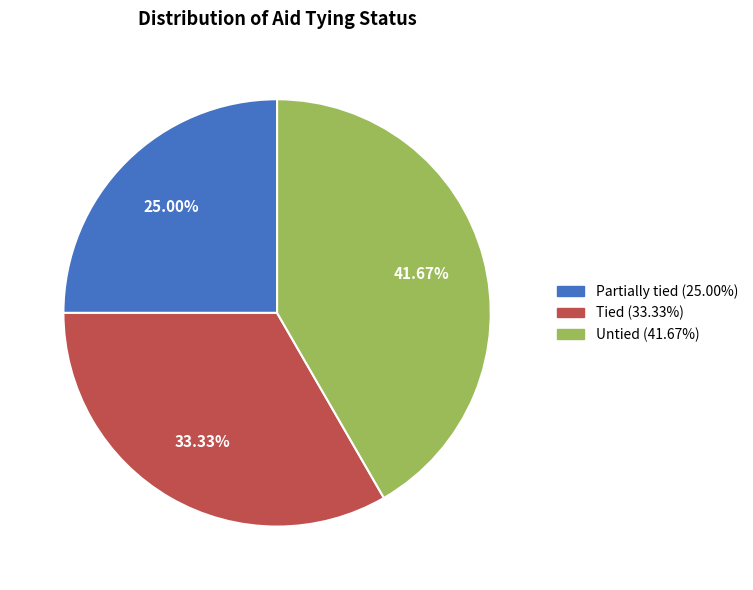

Does Tied account for over 50% of the chart?

No